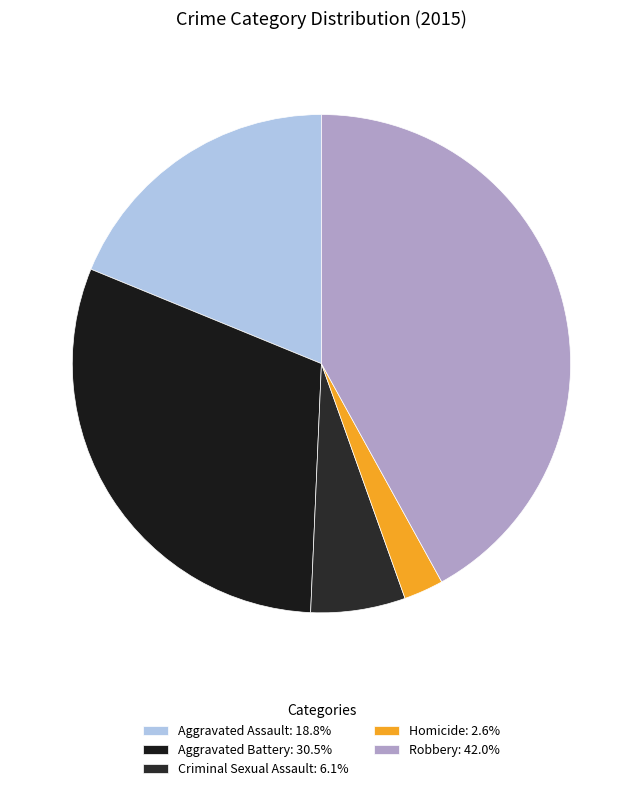

The Homicide slice represents 15% of the pie. True or false?

False